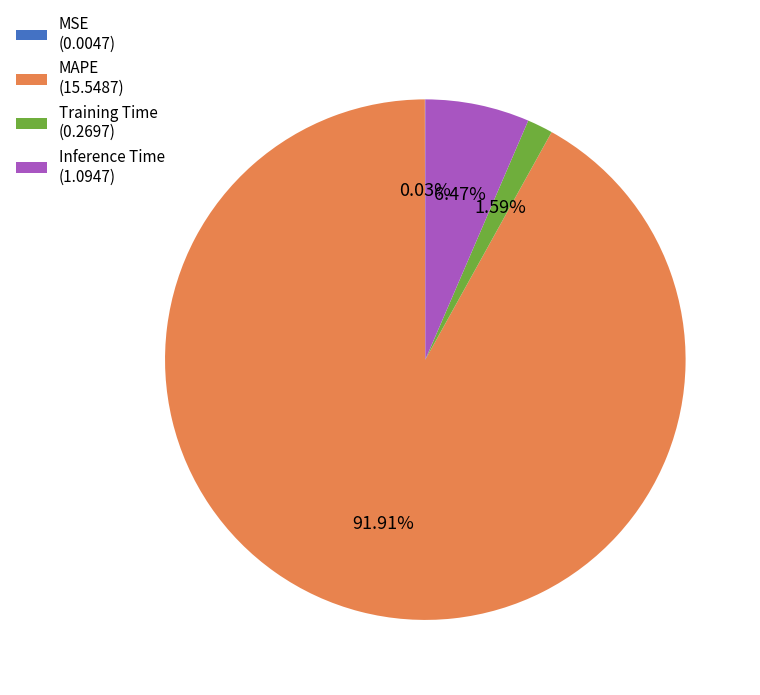

Is the sum of MAPE (15.5487) and Training Time (0.2697) greater than half?

Yes